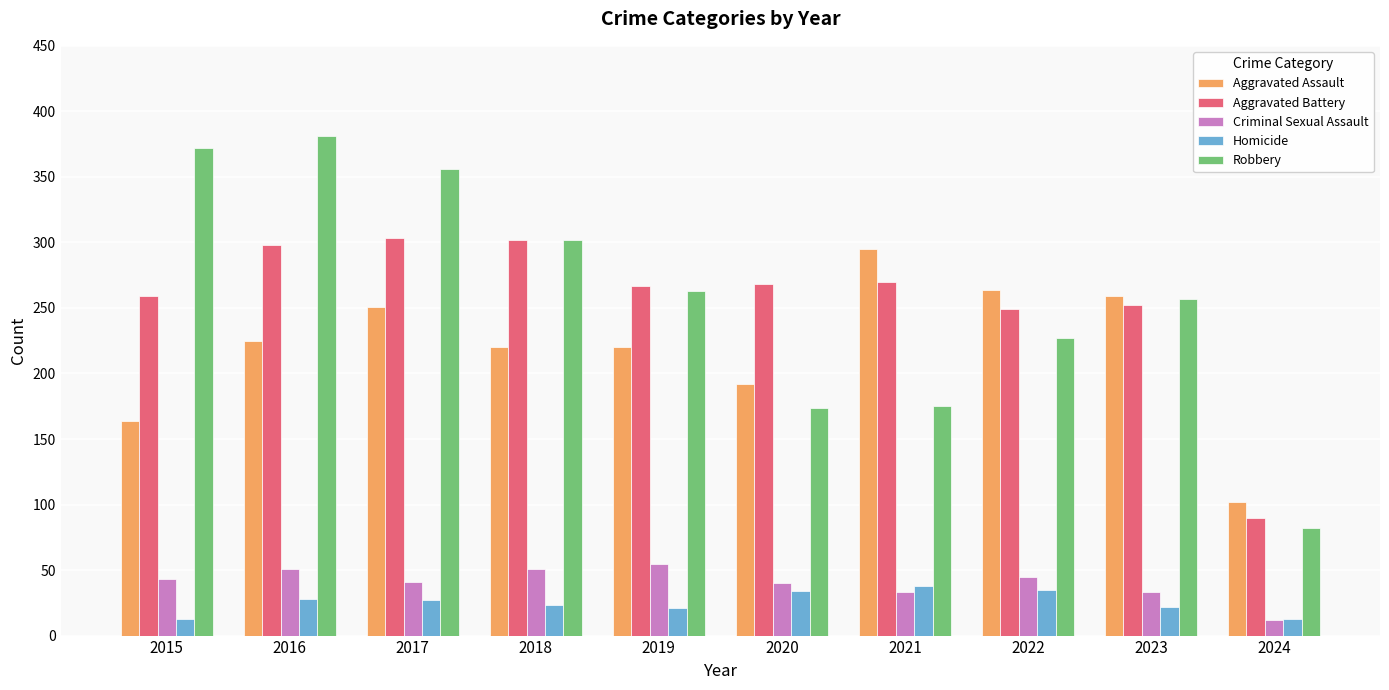

What is the difference between the maximum and minimum values in the Robbery series?

299